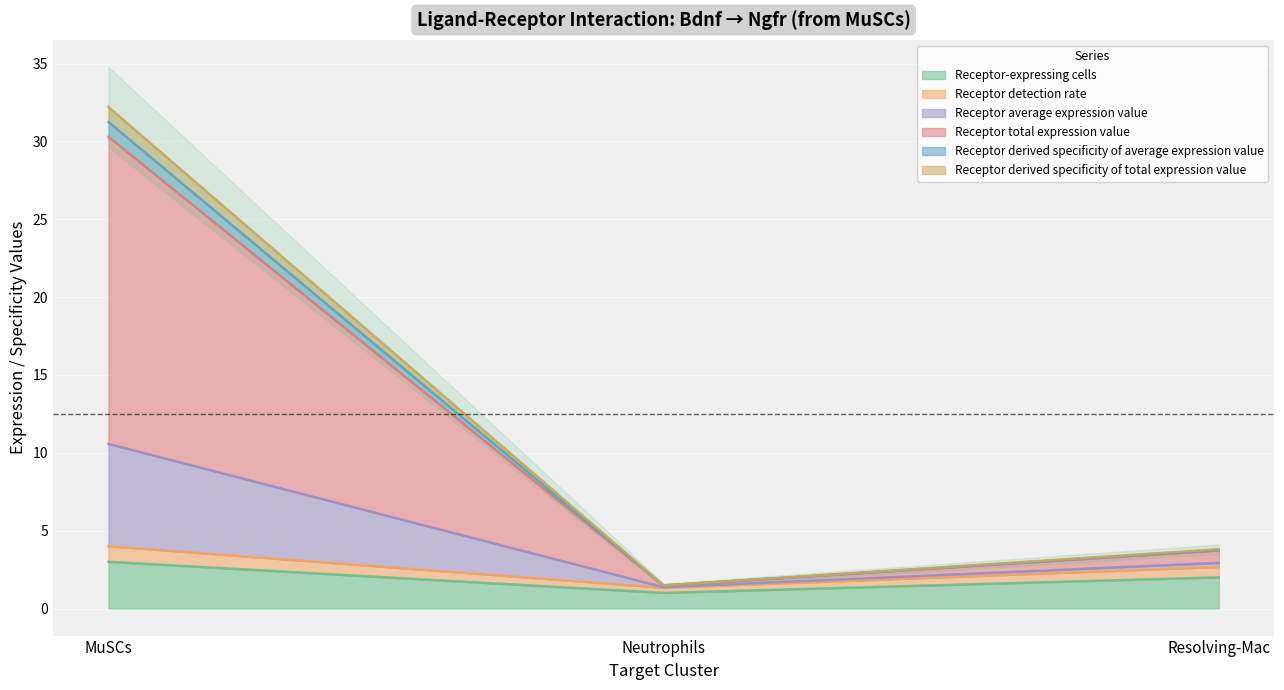

At which label does Receptor-expressing cells reach its peak?

MuSCs